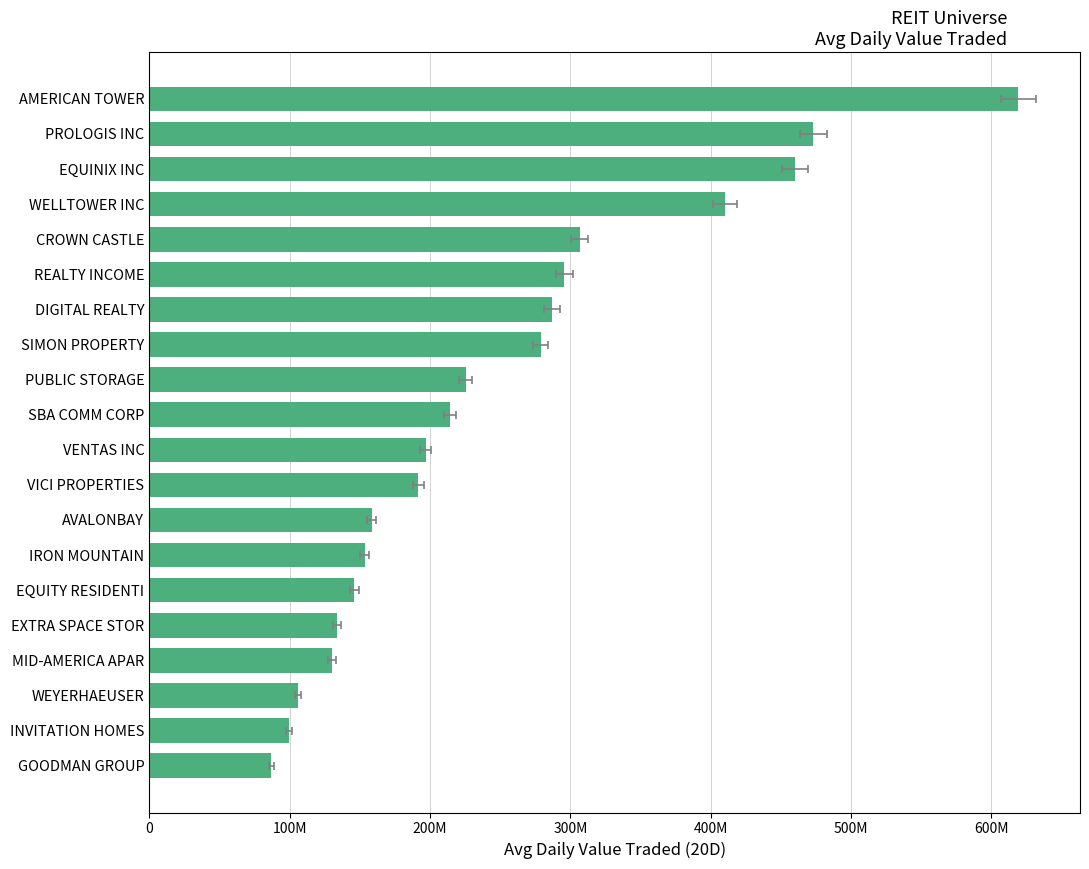

What is the value of the 13th bar from the left?

278830272